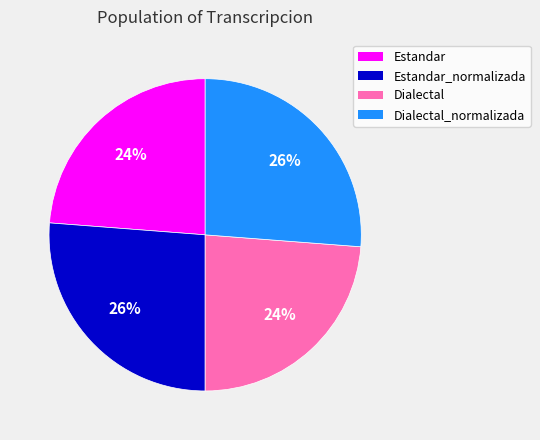

Is Estandar the majority of the pie?

No